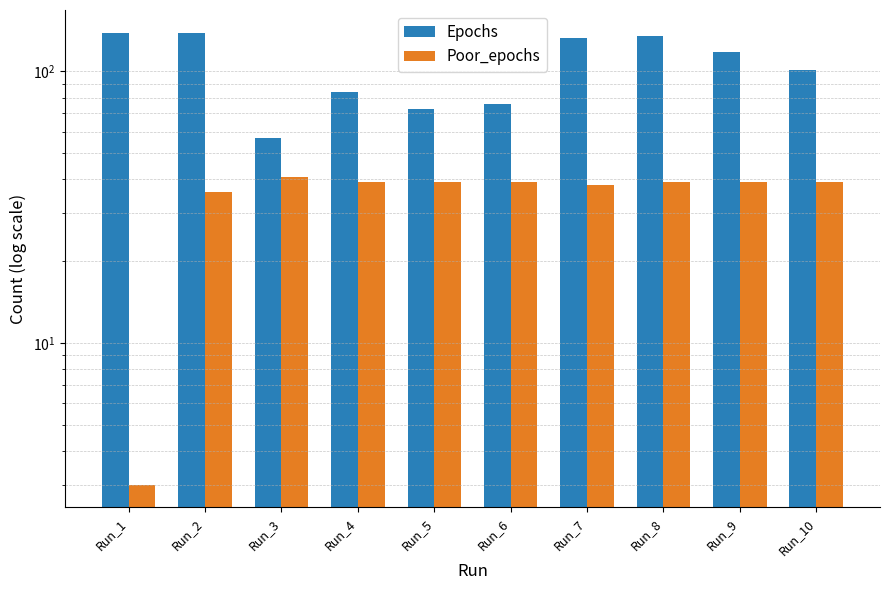

How many distinct data groups are displayed?

2